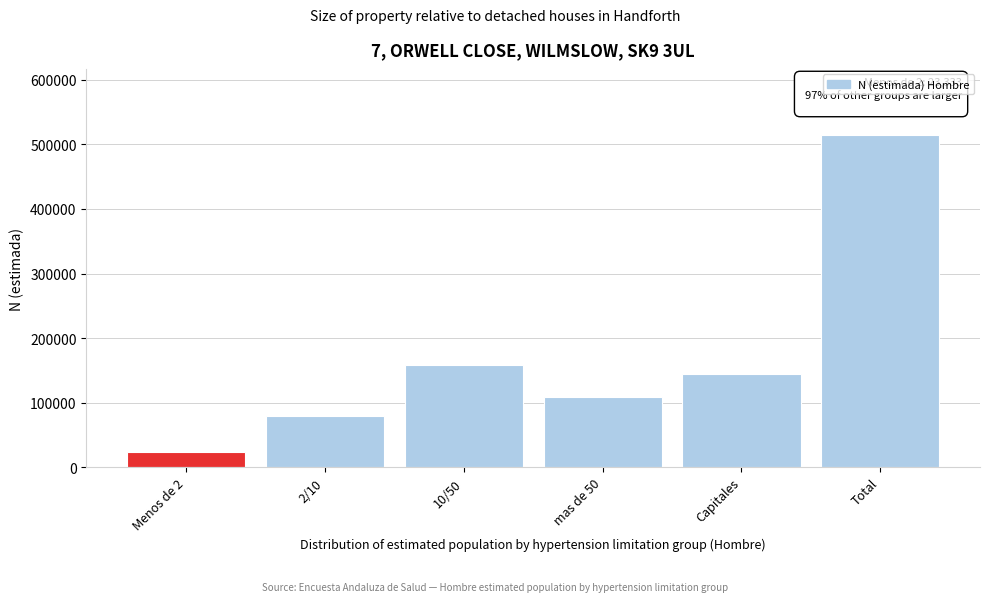

Reading right to left, what are all the values shown in this chart?

Total=514174	Capitales=144422	mas de 50=108410	10/50=158286	2/10=79722	Menos de 2=23333